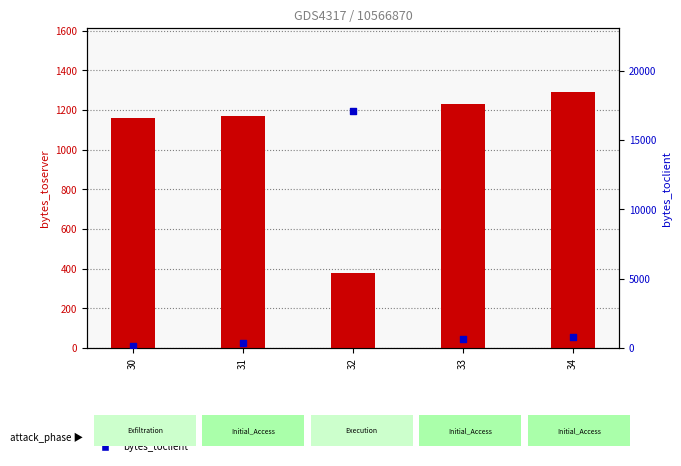

At how many categories does at least one series exceed 5458?

1